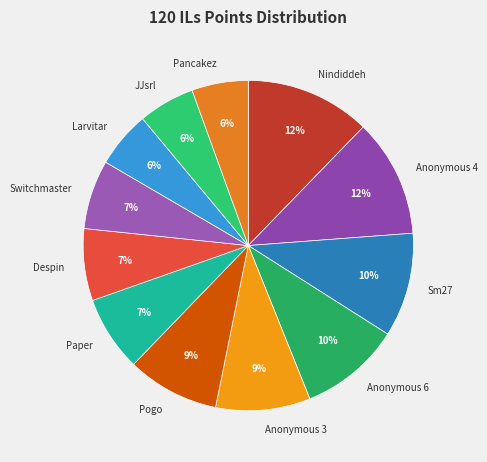

Which has a higher value, Switchmaster or Larvitar?

Switchmaster